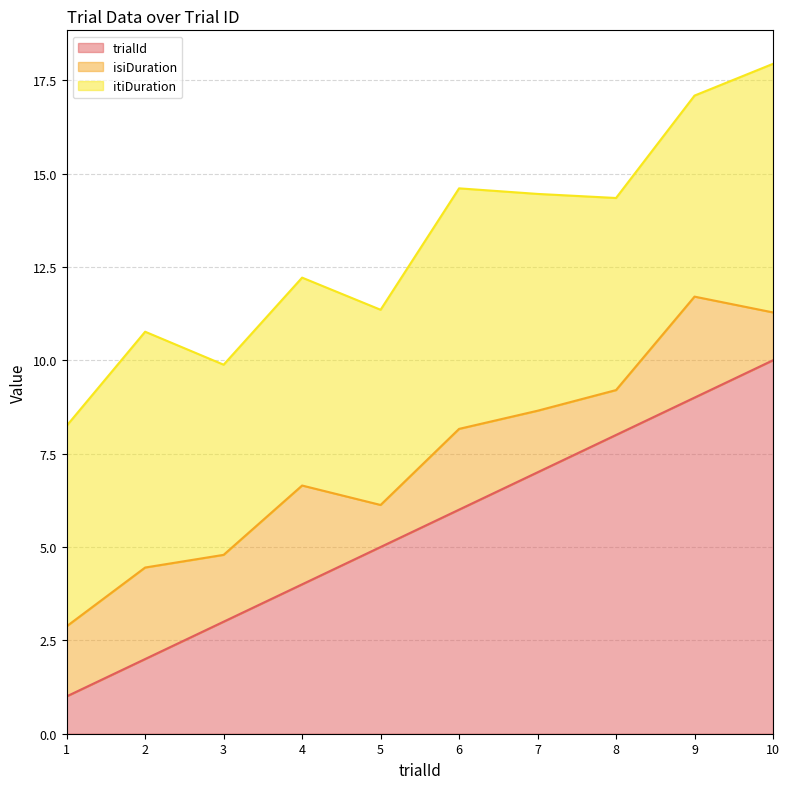

Which series ends up on top after the final intersection of itiDuration and trialId?

trialId